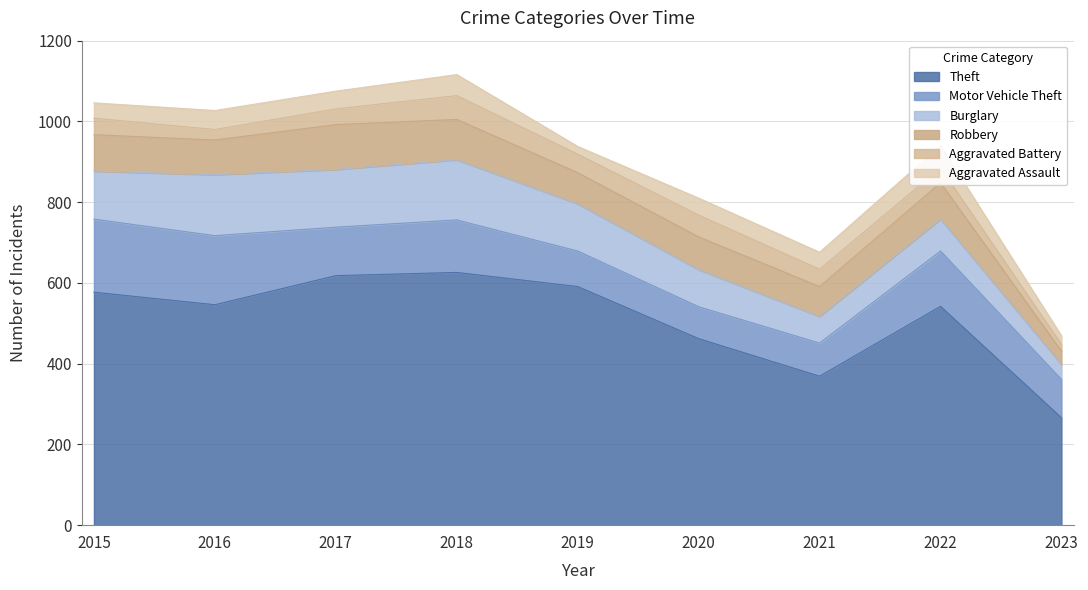

What is the lowest value of the Theft series?

266